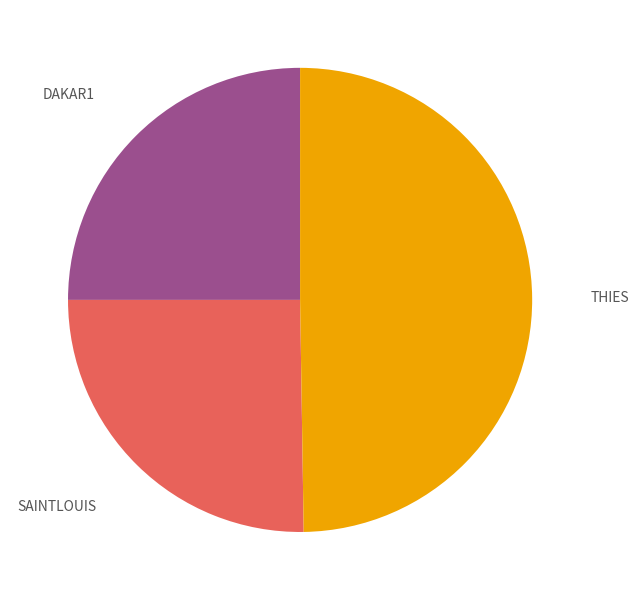

Which category has the biggest portion of the pie?

THIES